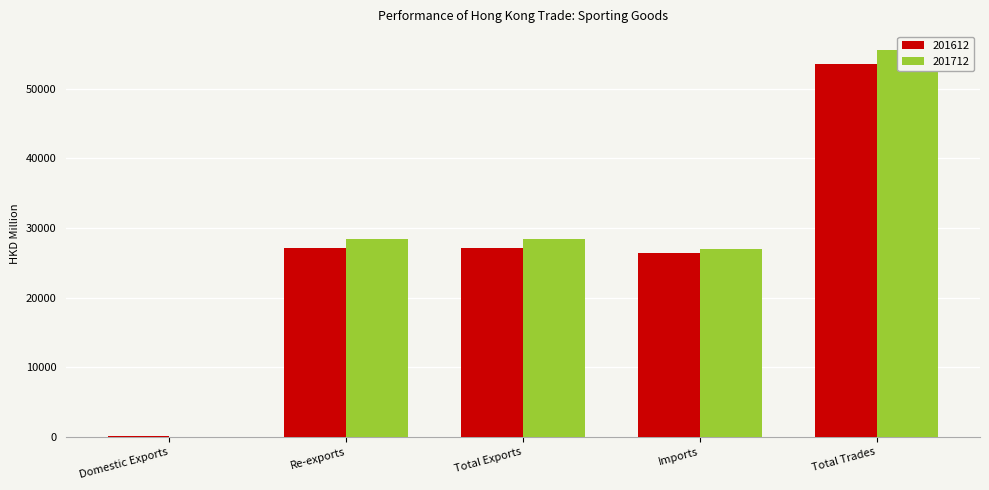

What is the difference between the maximum and minimum values in the 201712 series?

55425.9